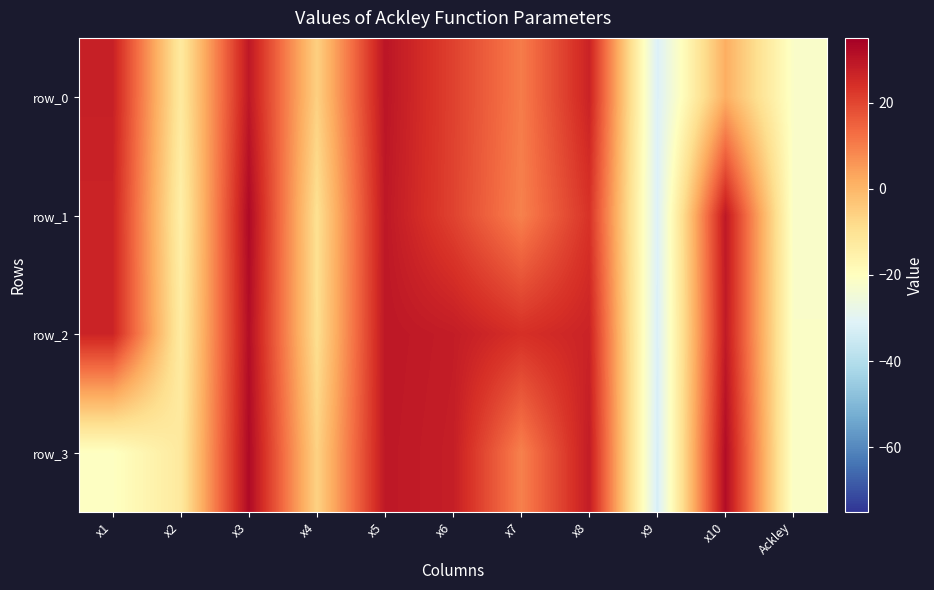

Which series changed the most between x2 and x7?

row_2